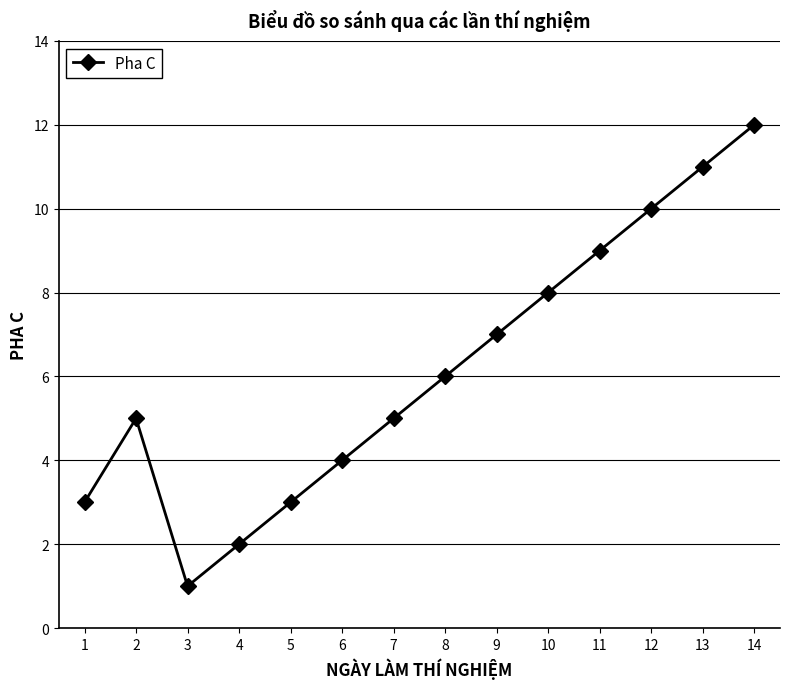

Which category has the lowest value across all series?

3